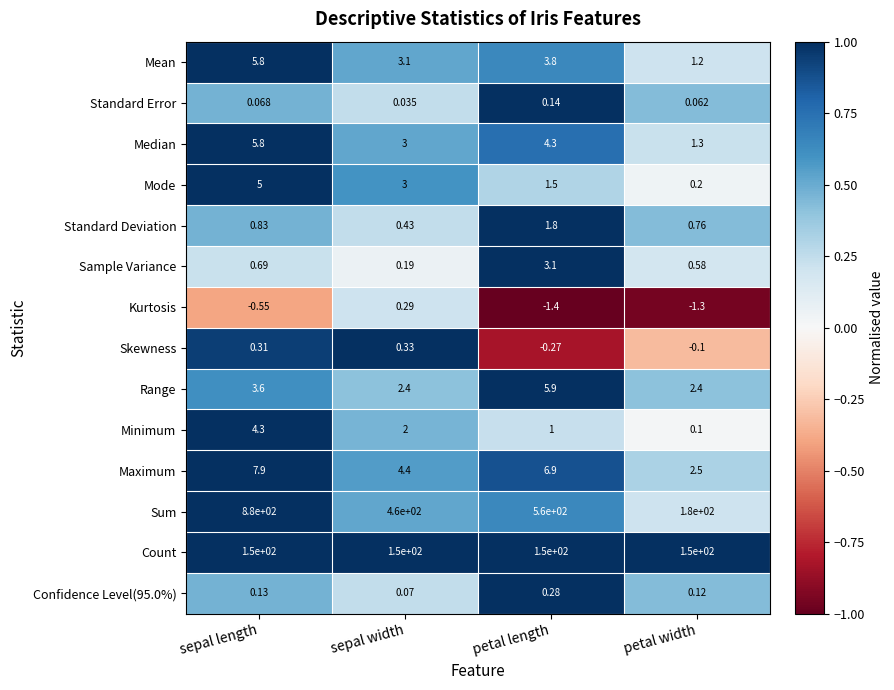

Between sepal width and petal length, which series saw the biggest shift?

Sum